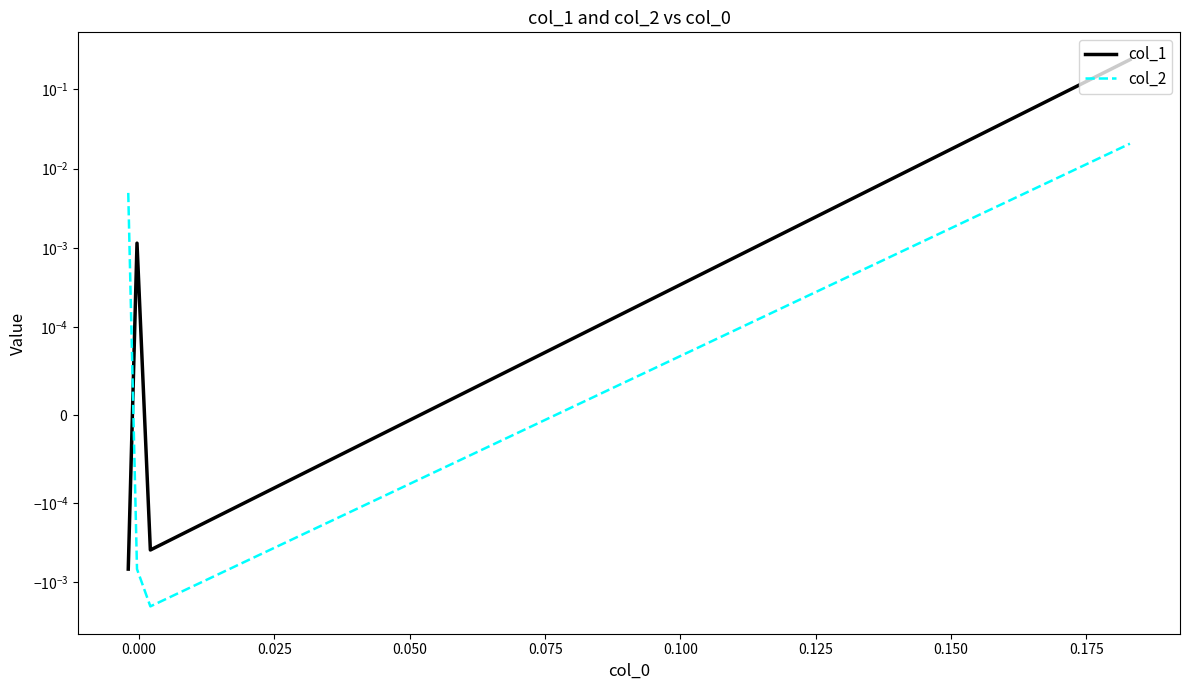

How many values in the col_2 series are below 0?

2